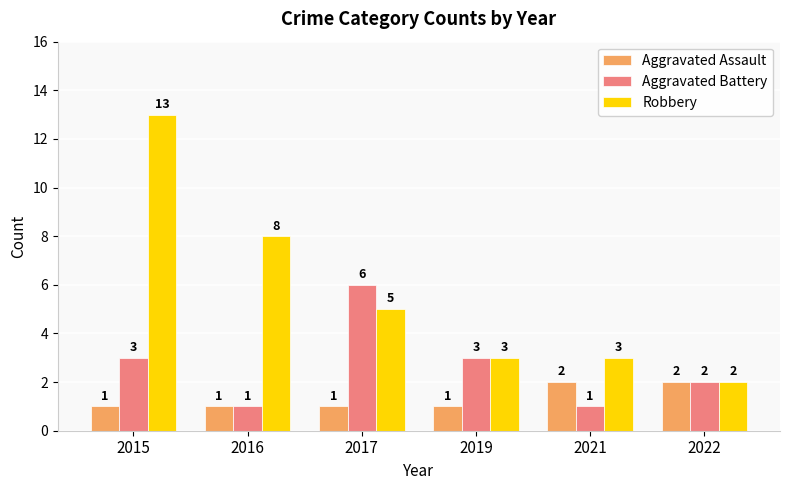

What is the value of the Aggravated Battery bar at the 3rd from the left?

6